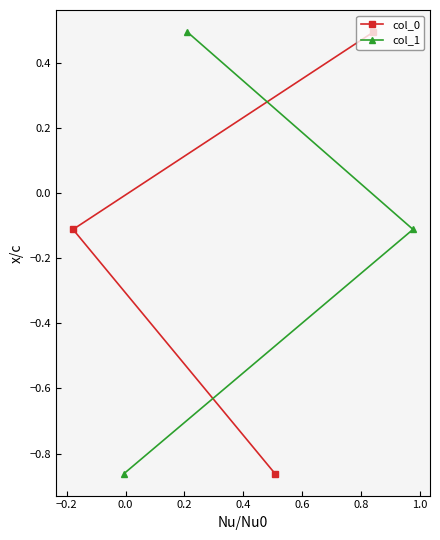

How many series are shown in this chart?

2